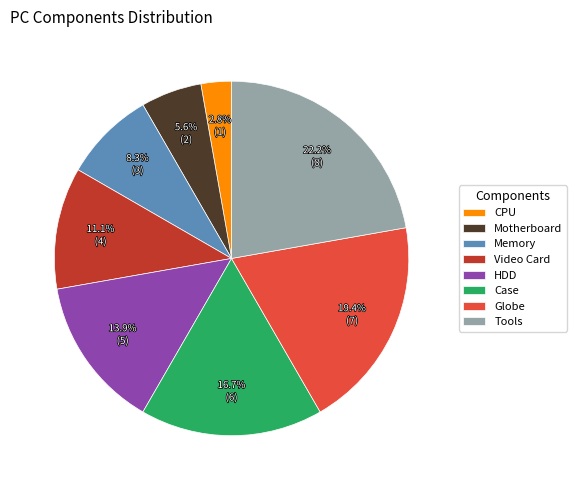

What is the ratio of the value at Video Card to the value at CPU?

4.0